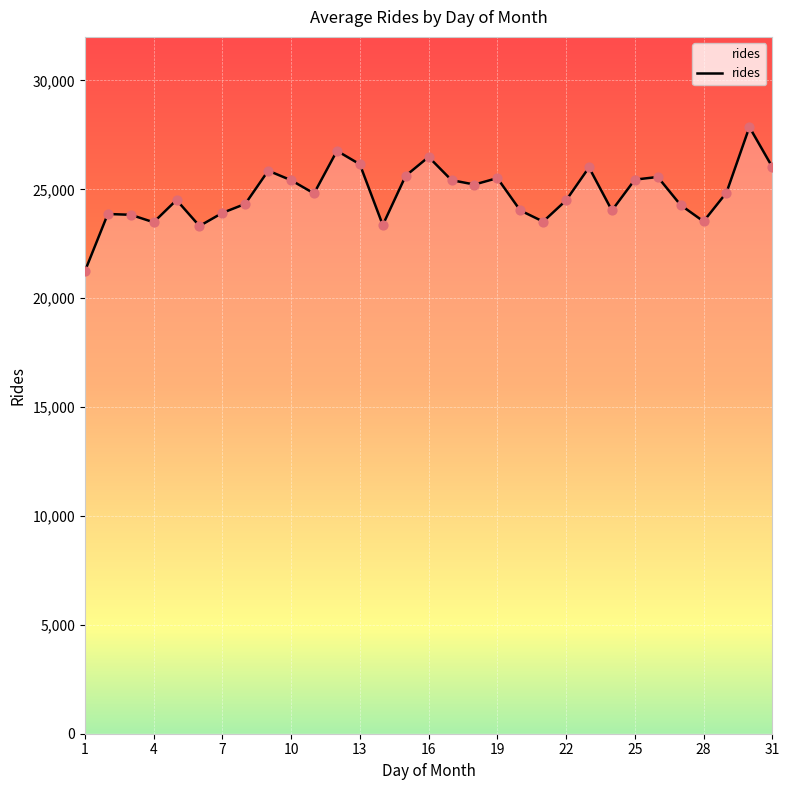

What is the difference between the maximum and minimum values?

6621.7